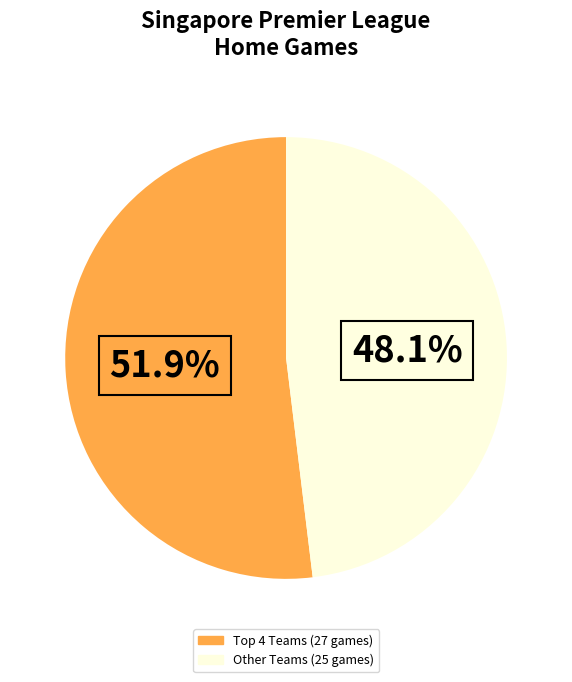

Count the number of slices in the pie.

2